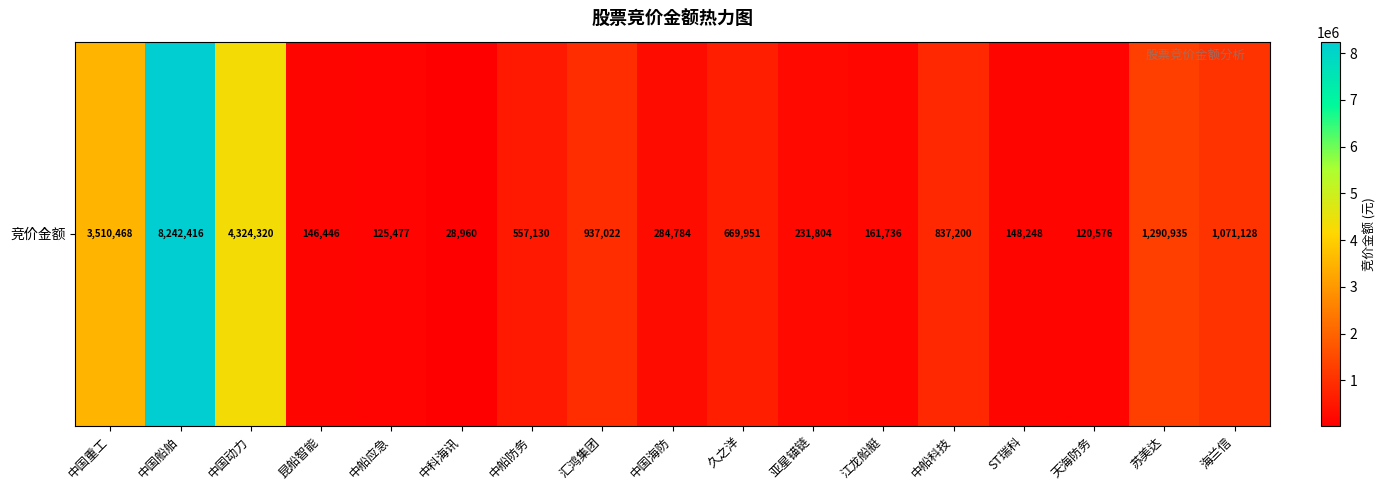

Rank the categories by value from lowest to highest.

中科海讯, 天海防务, 中船应急, 昆船智能, ST瑞科, 江龙船艇, 亚星锚链, 中国海防, 中船防务, 久之洋, 中船科技, 汇鸿集团, 海兰信, 苏美达, 中国重工, 中国动力, 中国船舶